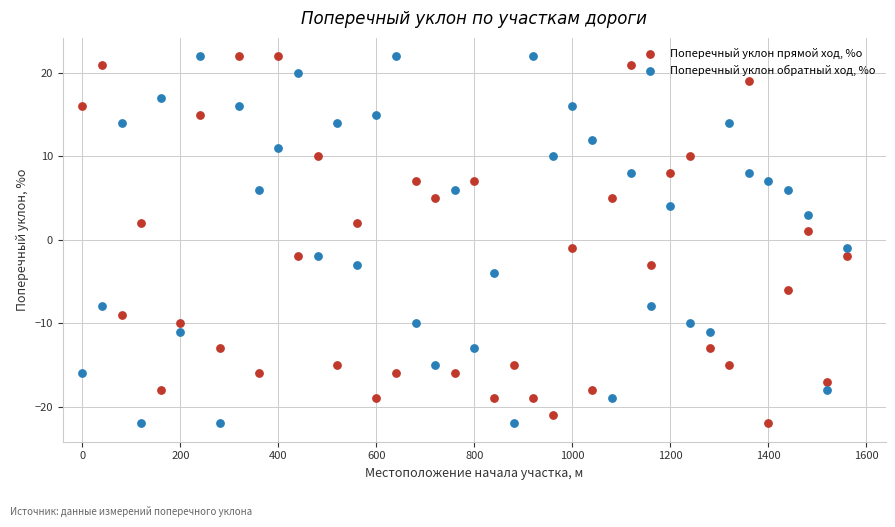

What is the X range (max minus min) for the scatter plot?

1560